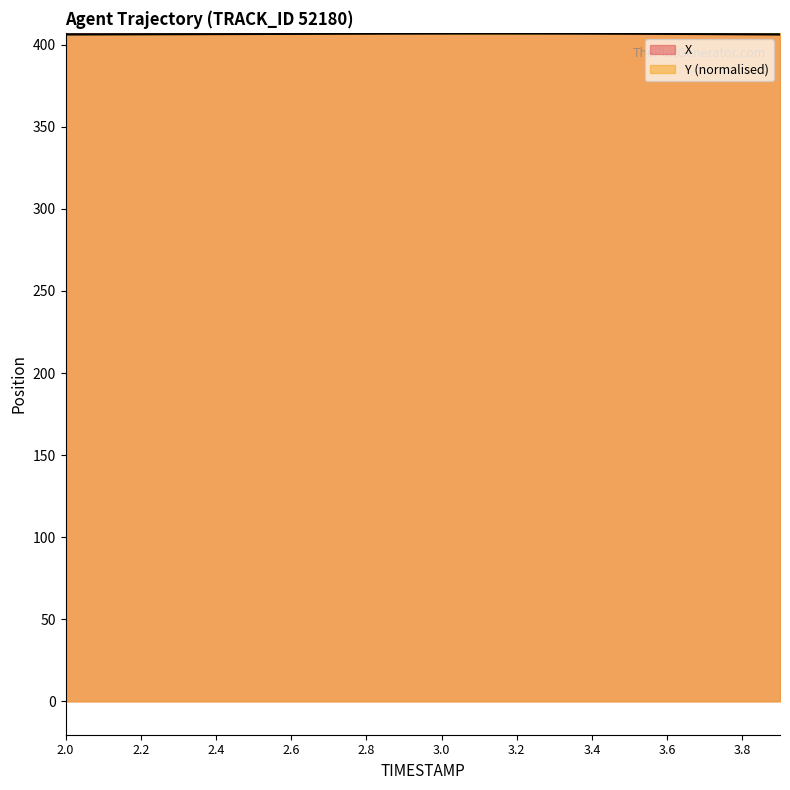

Reading left to right, transcribe all the data shown in this chart.

X: 2.0=407.3	2.1=407.3	2.2=407.3	2.3=407.2	2.4=407.2	2.5=407.2	2.6=407.2	2.7=407.1	2.8=407.1	2.9=407.0	3.0=407.0	3.1=406.9	3.2=406.9	3.3=406.8	3.4=406.7	3.5=406.6	3.6=406.5	3.7=406.4	3.8=406.3	3.9=406.1
Y: 2.0=406.1	2.1=406.2	2.2=406.3	2.3=406.3	2.4=406.4	2.5=406.5	2.6=406.5	2.7=406.6	2.8=406.6	2.9=406.7	3.0=406.8	3.1=406.8	3.2=406.9	3.3=406.9	3.4=407.0	3.5=407.1	3.6=407.1	3.7=407.2	3.8=407.2	3.9=407.3